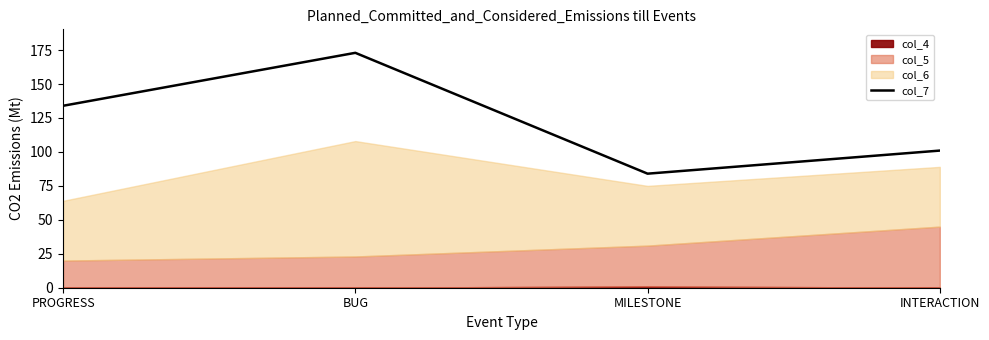

Is it true that the value at INTERACTION is 101?

True